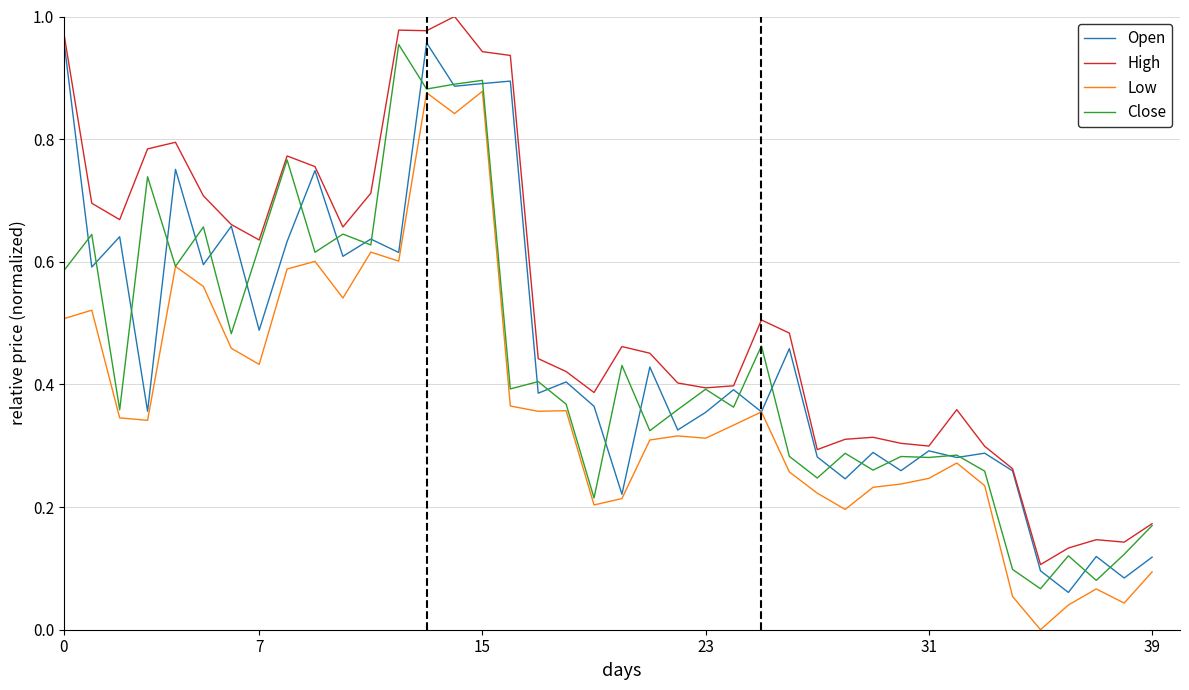

Which series has the largest total across all categories?

High